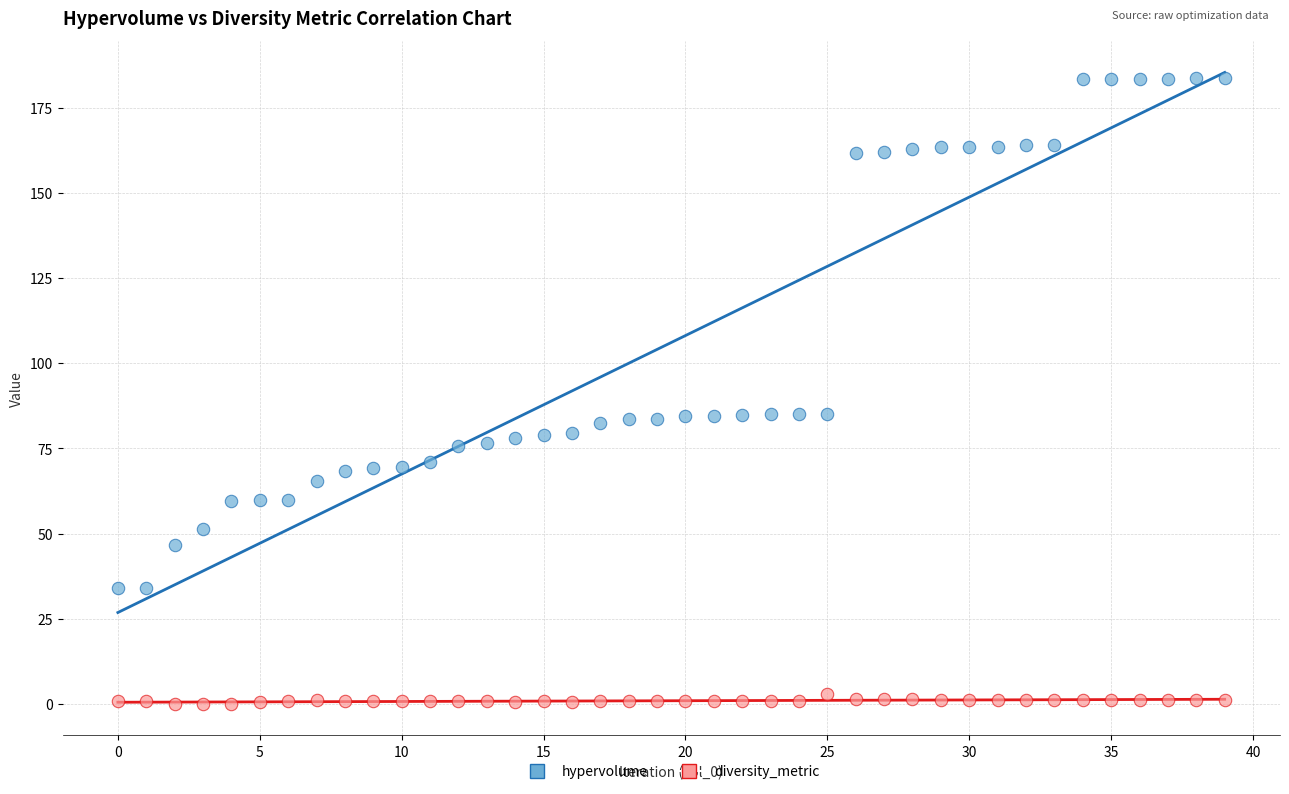

Which series contains the highest Y value?

hypervolume